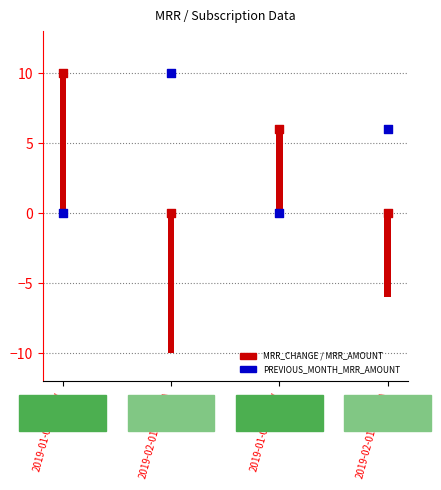

Which series contains the lowest Y value?

MRR_AMOUNT